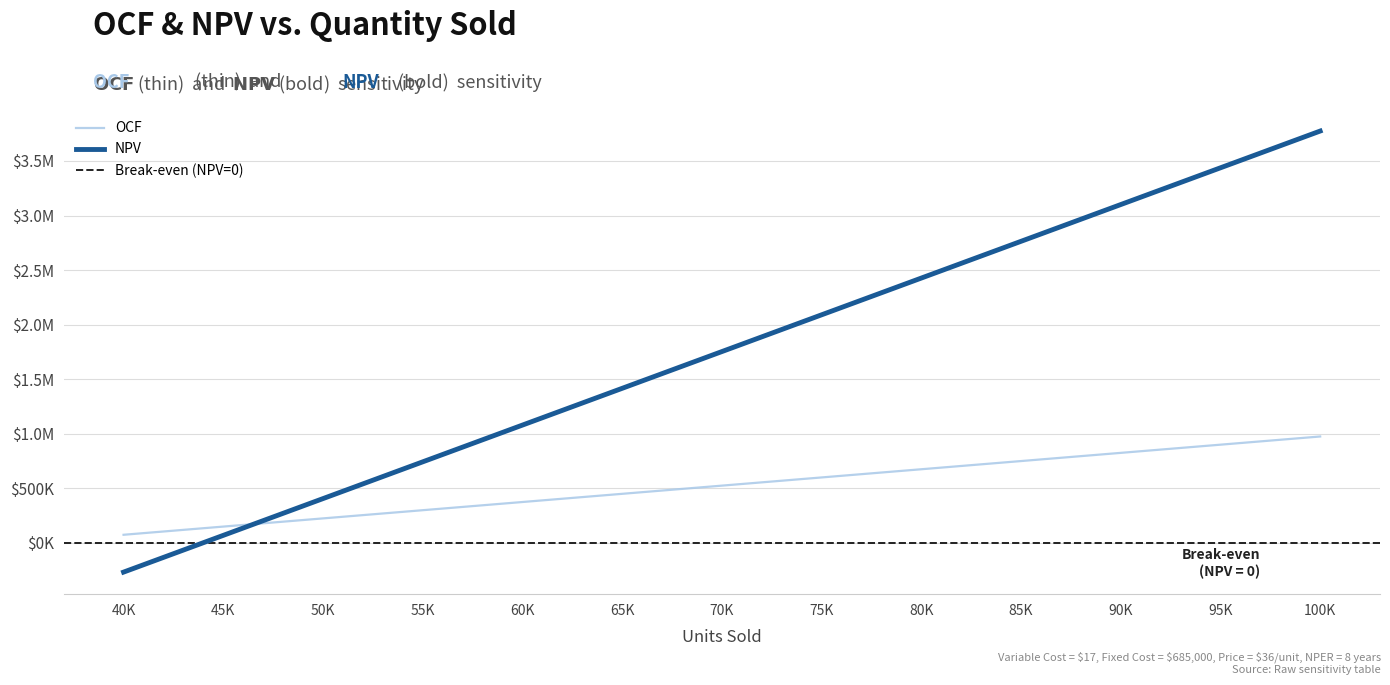

Does the chart have visible grid lines?

Yes